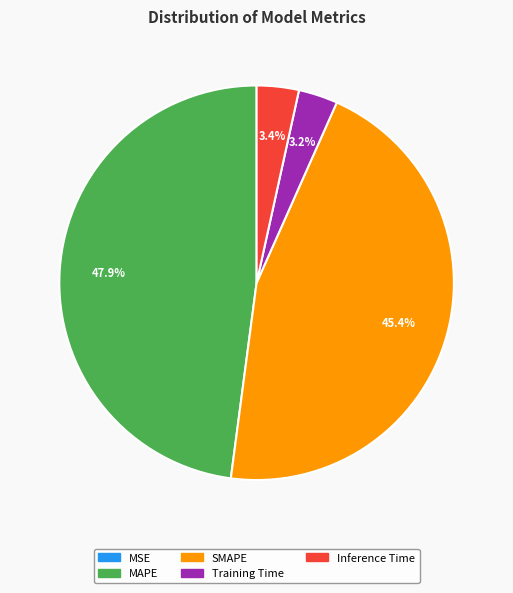

Does MAPE account for over 50% of the chart?

No